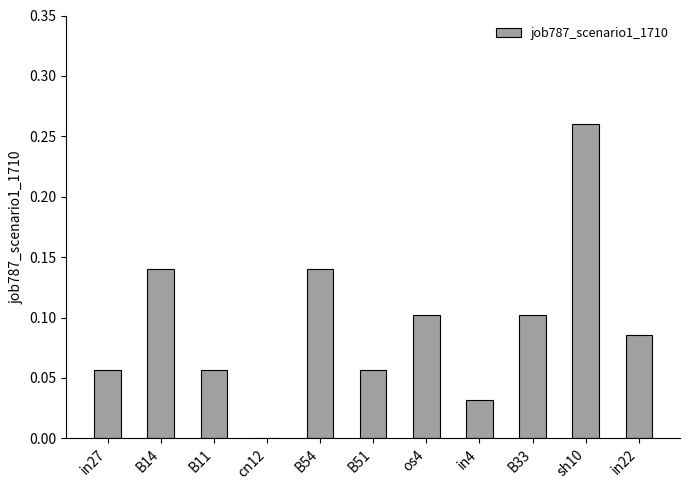

What is the sum of the values at sh10 and B33?

0.4